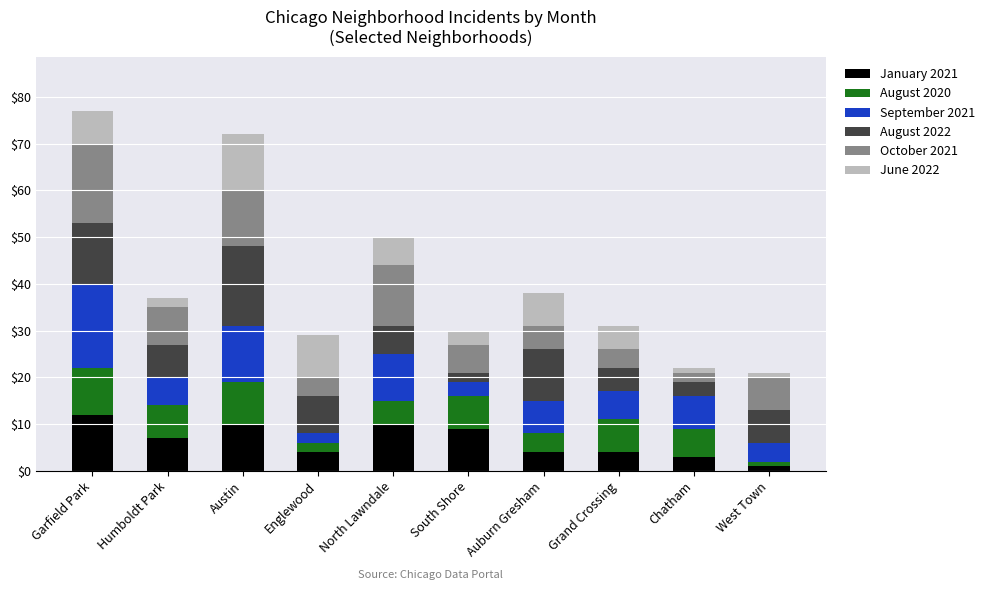

What is the approximate value of January 2021 at Auburn Gresham?

4